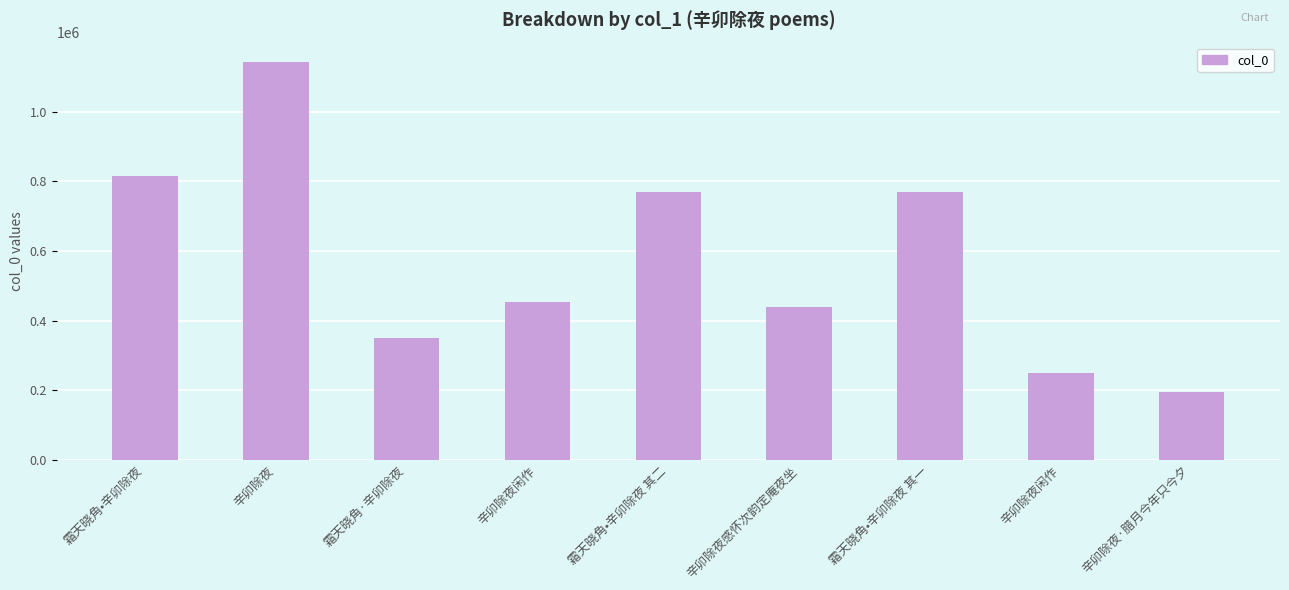

What is the label of the 2nd bar from the right?

辛卯除夜闲作